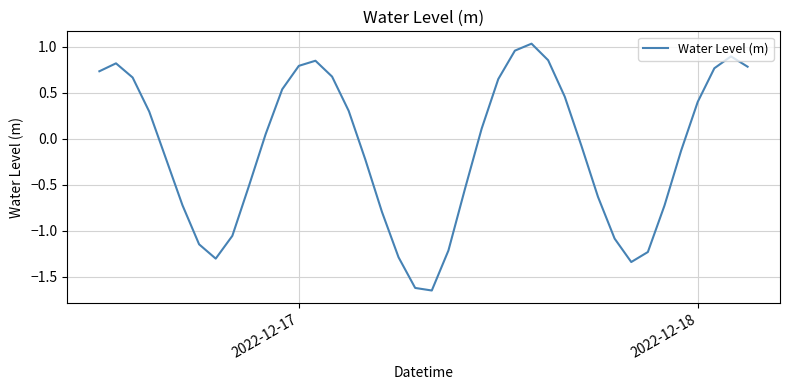

What is the difference between the maximum and minimum values?

2.7